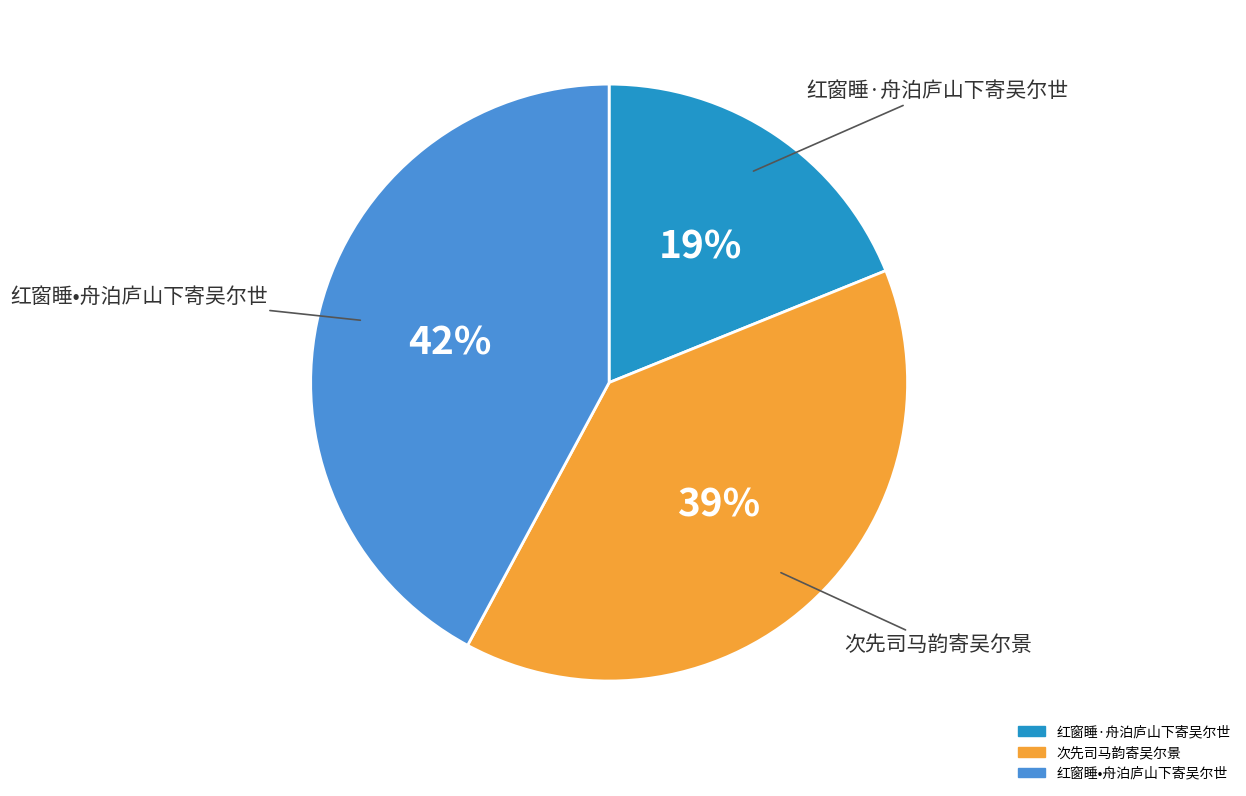

Is 红窗睡•舟泊庐山下寄吴尔世 the majority of the pie?

No